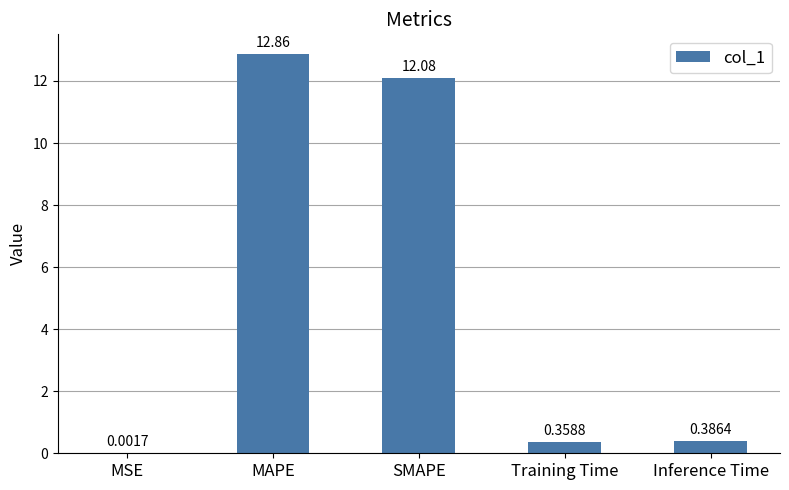

Between SMAPE and Inference Time, which is larger?

SMAPE